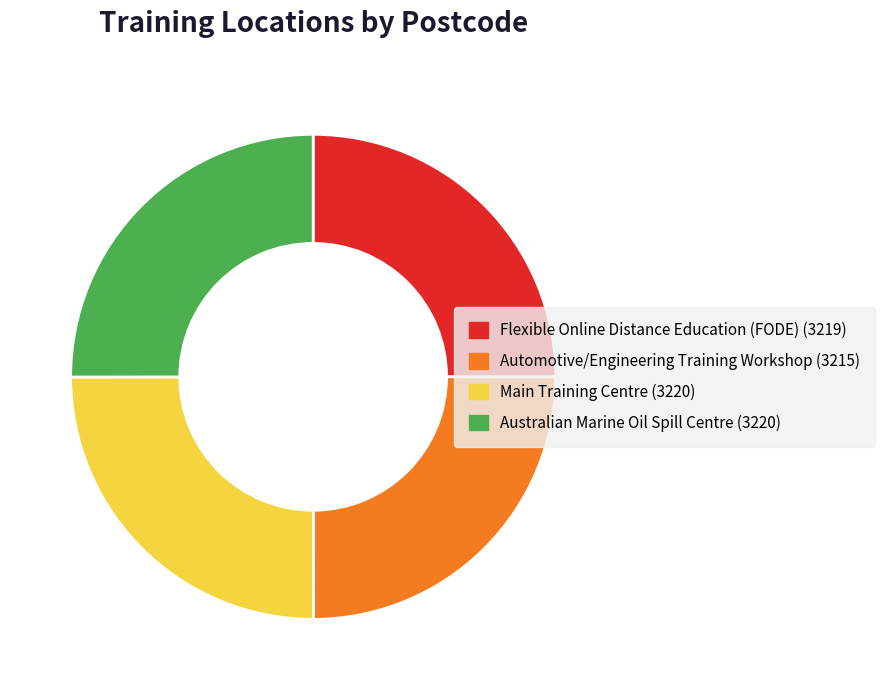

Approximately how many times larger is the value at Main Training Centre compared to Automotive/Engineering Training Workshop?

1.0